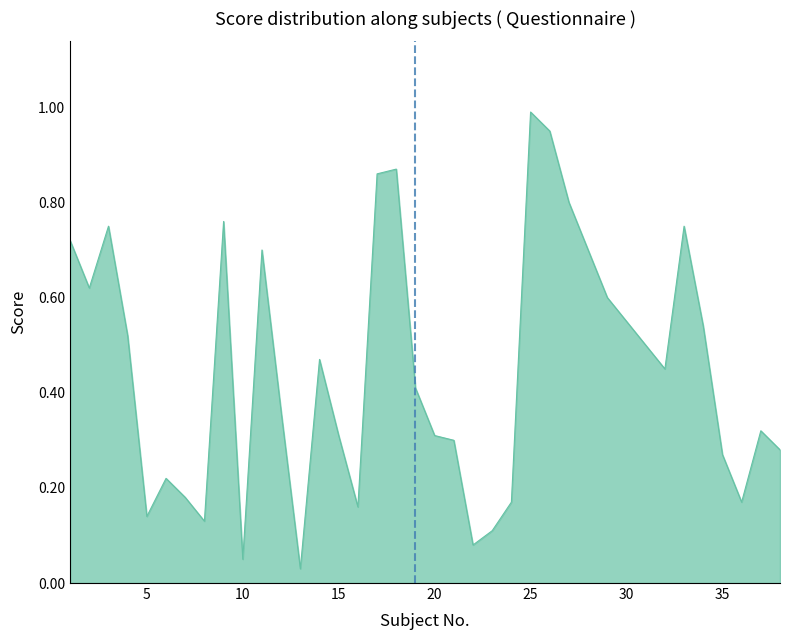

Reading left to right, transcribe all the data shown in this chart.

1=72	2=62	3=75	4=52	5=14	6=22	7=18	8=13	9=76	10=5	11=70	12=36	13=3	14=47	15=31	16=16	17=86	18=87	19=41	20=31	21=30	22=8	23=11	24=17	25=99	26=95	27=80	28=70	29=60	30=55	31=50	32=45	33=75	34=54	35=27	36=17	37=32	38=28